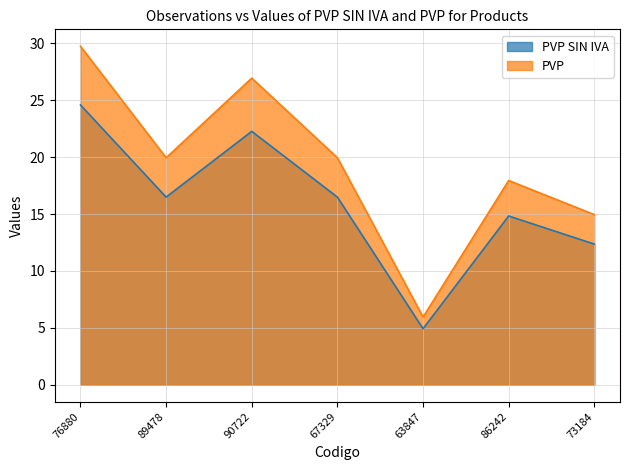

How many distinct data groups are displayed?

2